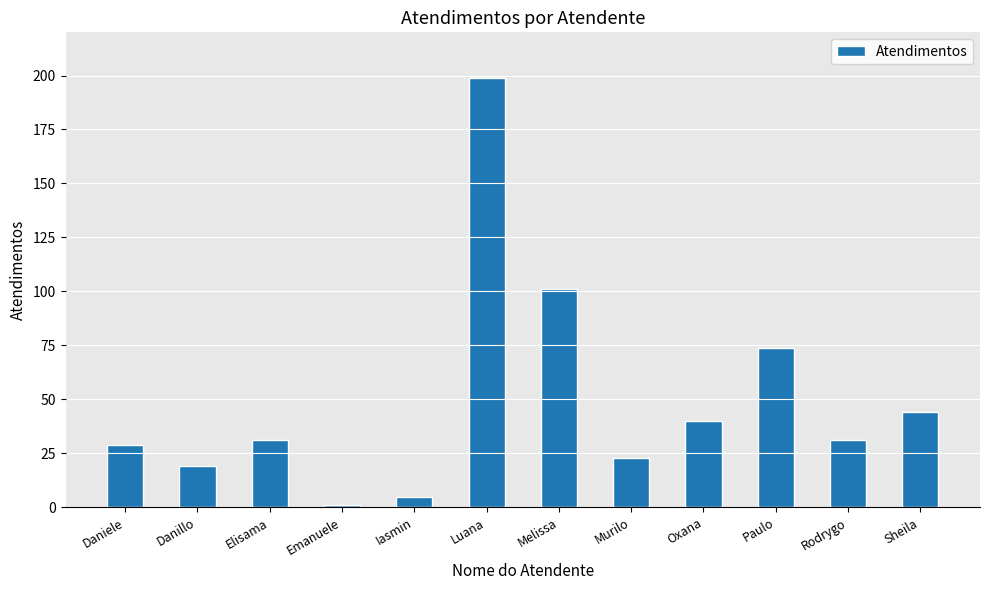

What value does the data have at Oxana?

40